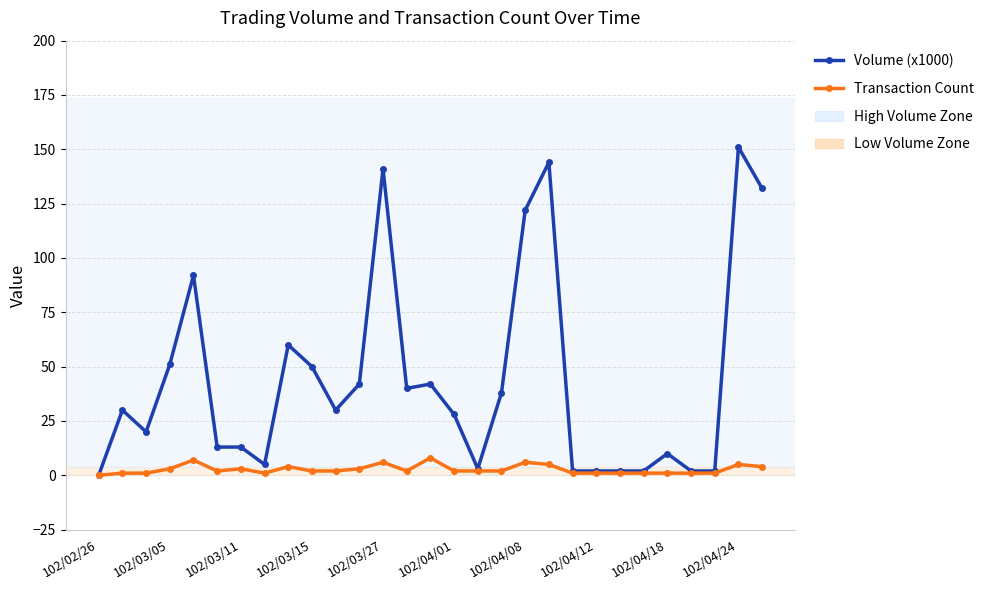

Which series has the largest range (max minus min)?

Volume (x1000)